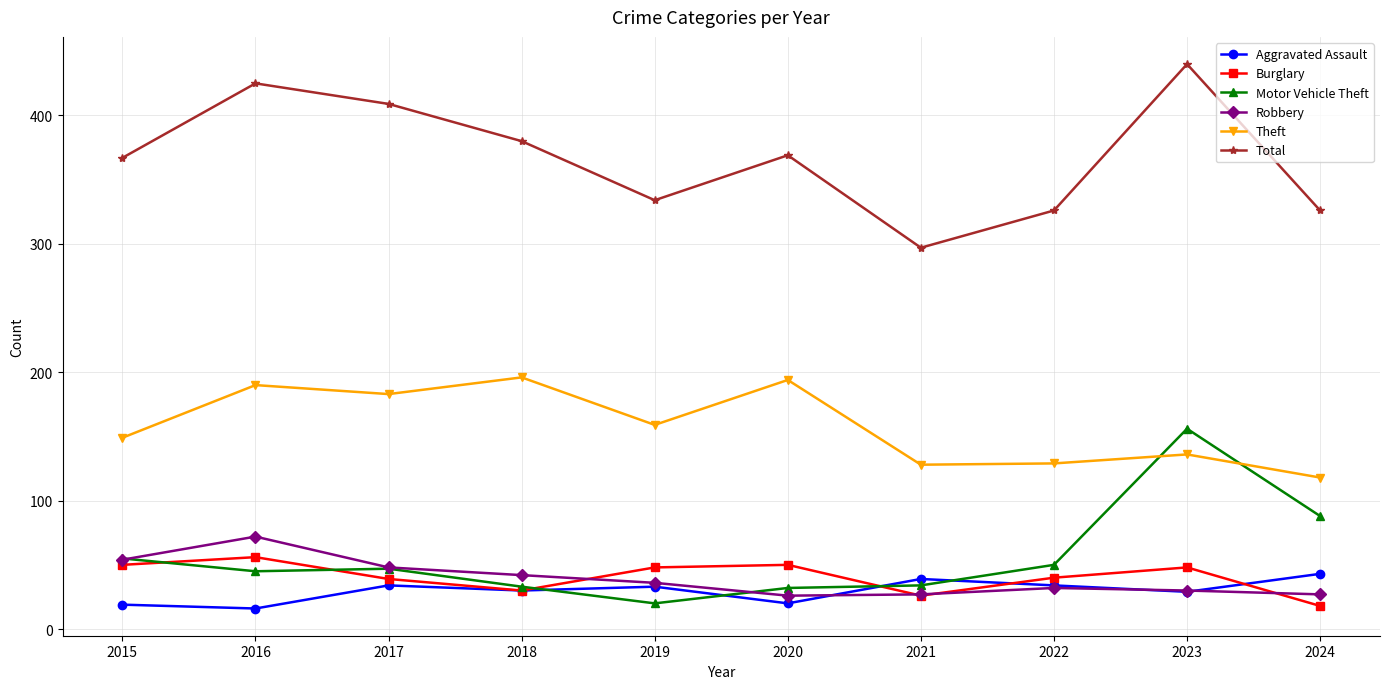

Where does the Total series first go above 369?

2016